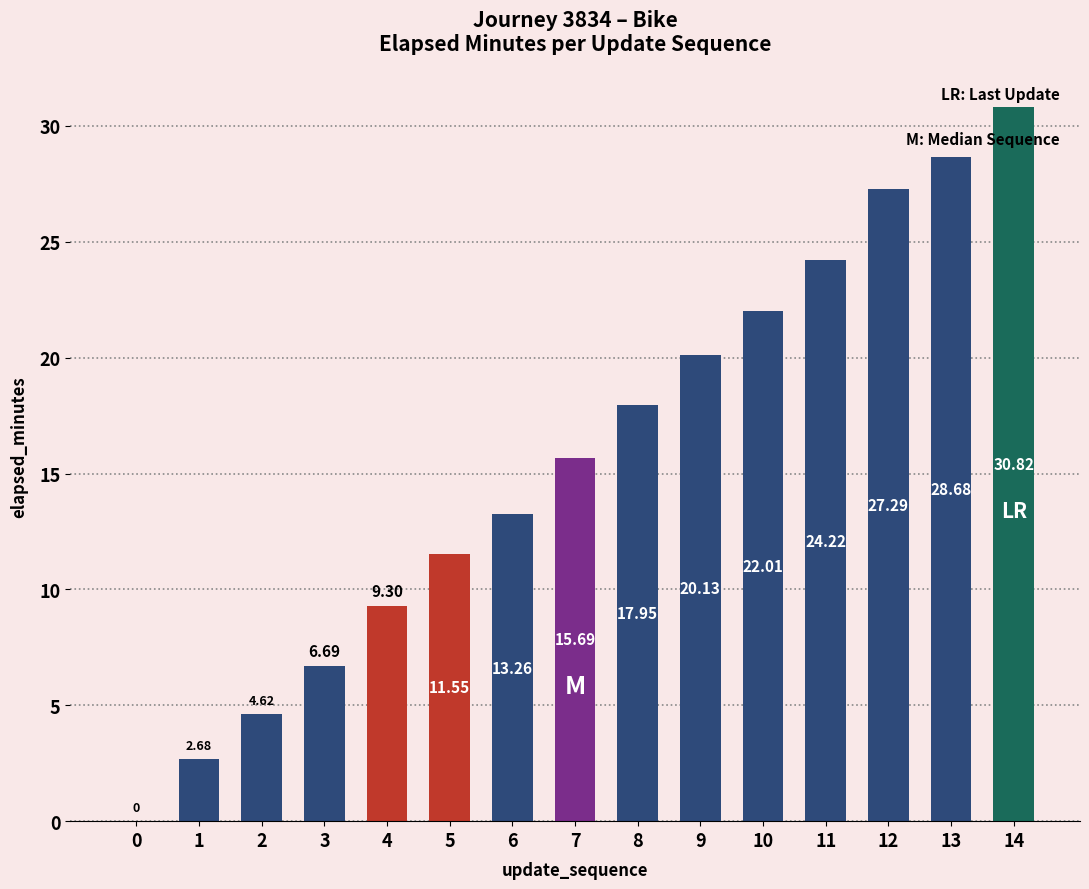

What is the ratio of the value at 8 to the value at 9?

0.9